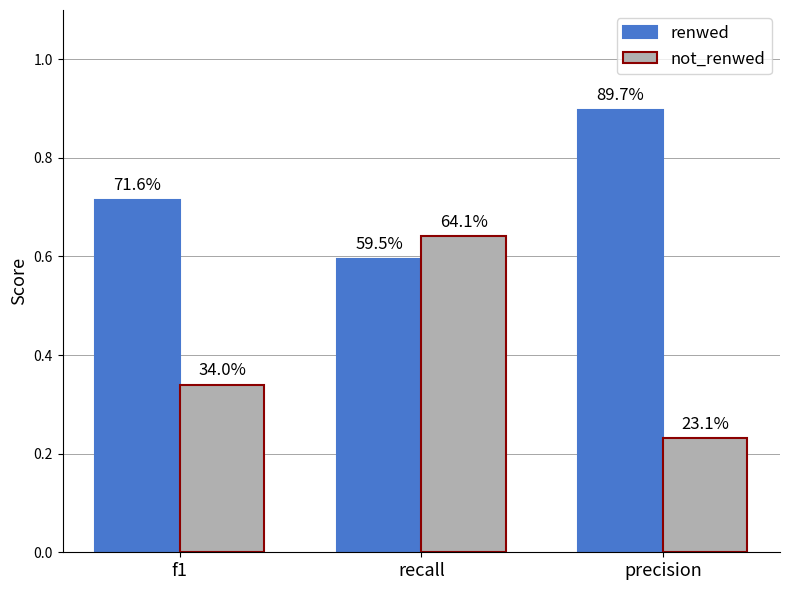

Which series has the widest spread of values?

not_renwed